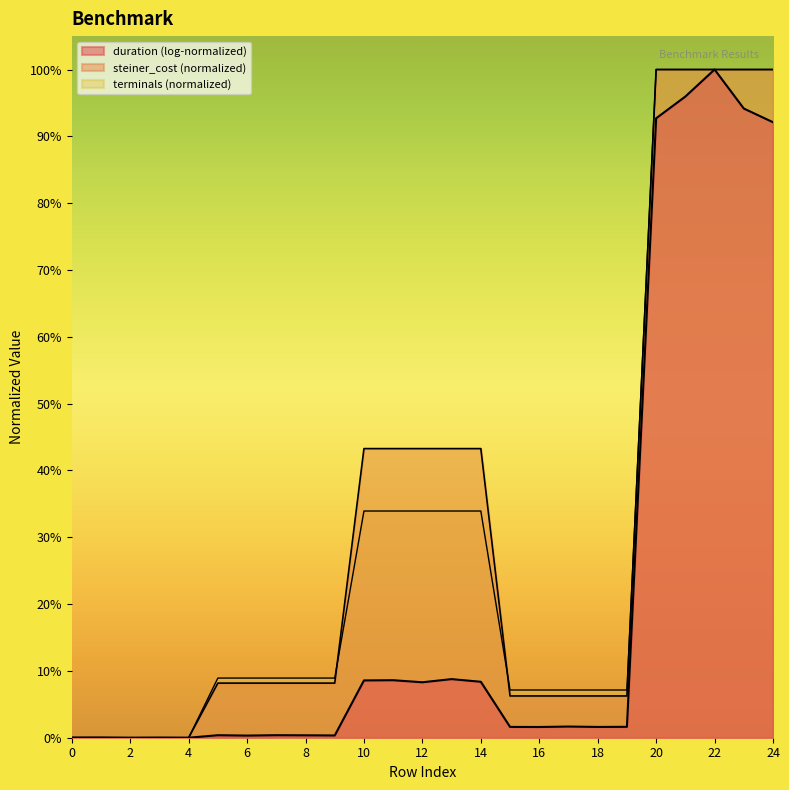

What is the average value of the terminals series?

0.3